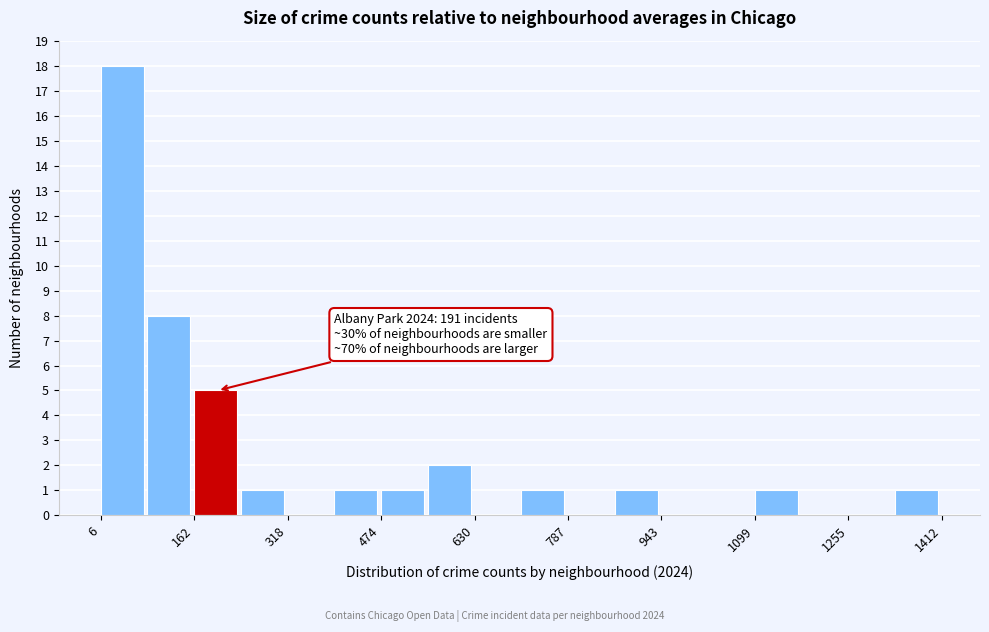

Read against the x-axis, roughly where is the centre of the tallest bar?

40